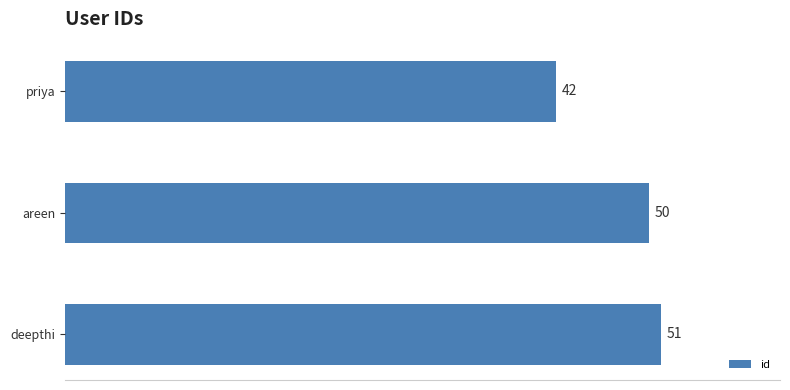

What is the sum of all values?

143